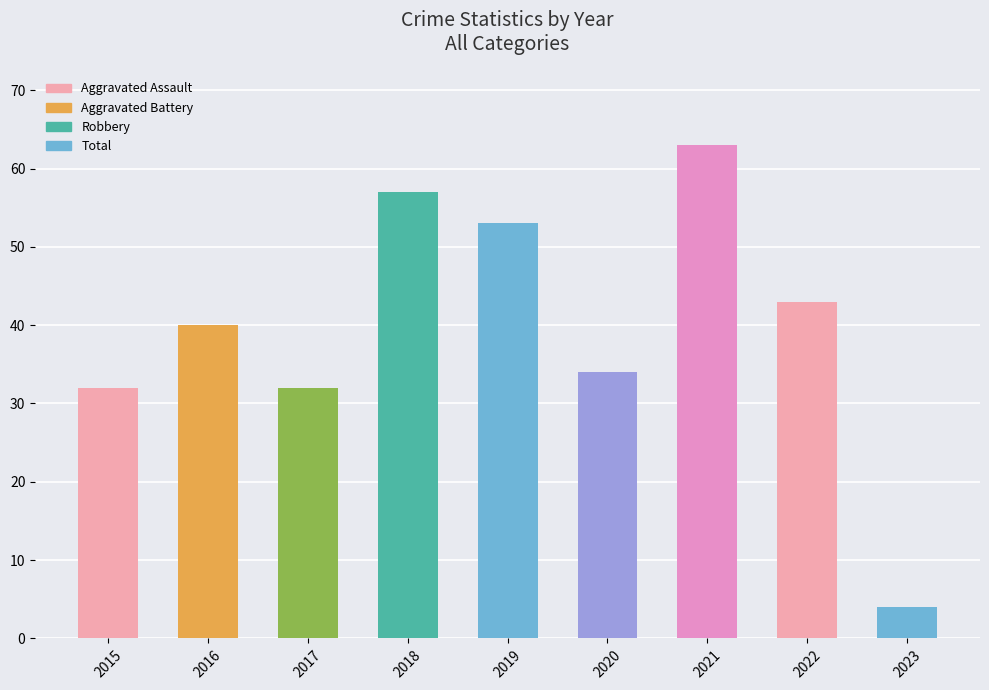

What is the change in value from 2015 to 2018?

+25